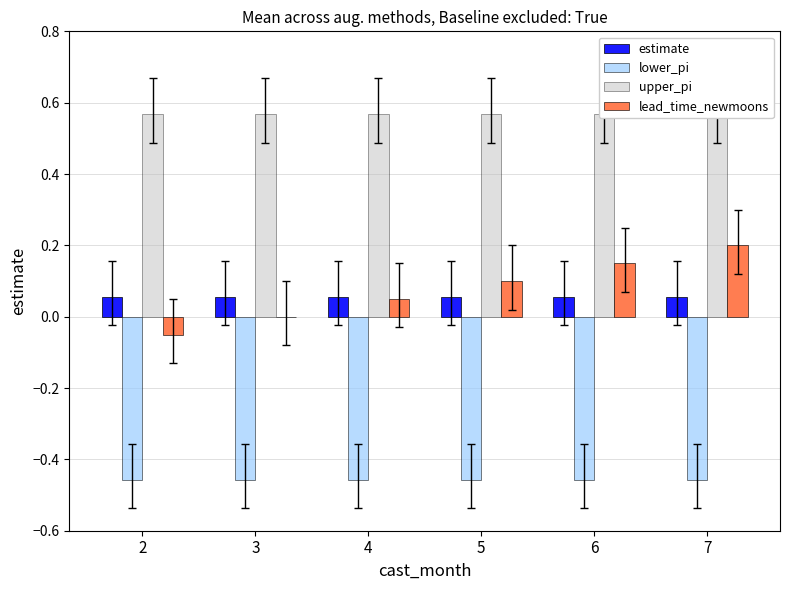

Reading left to right, list all the values displayed in this chart.

estimate: 2=0.1	3=0.1	4=0.1	5=0.1	6=0.1	7=0.1
lower_pi: 2=-0.5	3=-0.5	4=-0.5	5=-0.5	6=-0.5	7=-0.5
upper_pi: 2=0.6	3=0.6	4=0.6	5=0.6	6=0.6	7=0.6
lead_time_newmoons: 2=-0.1	3=0.0	4=0.1	5=0.1	6=0.1	7=0.2